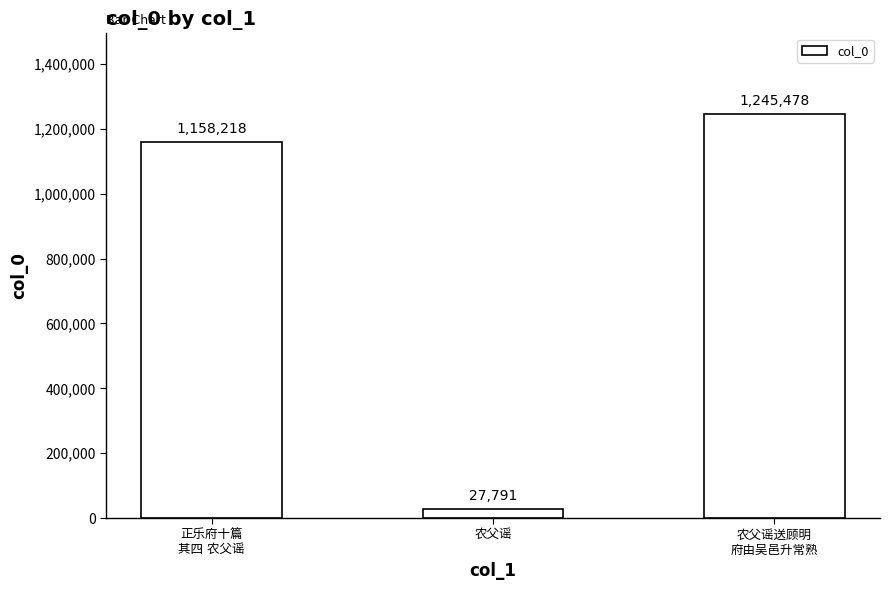

What is the sum of all values?

2431487